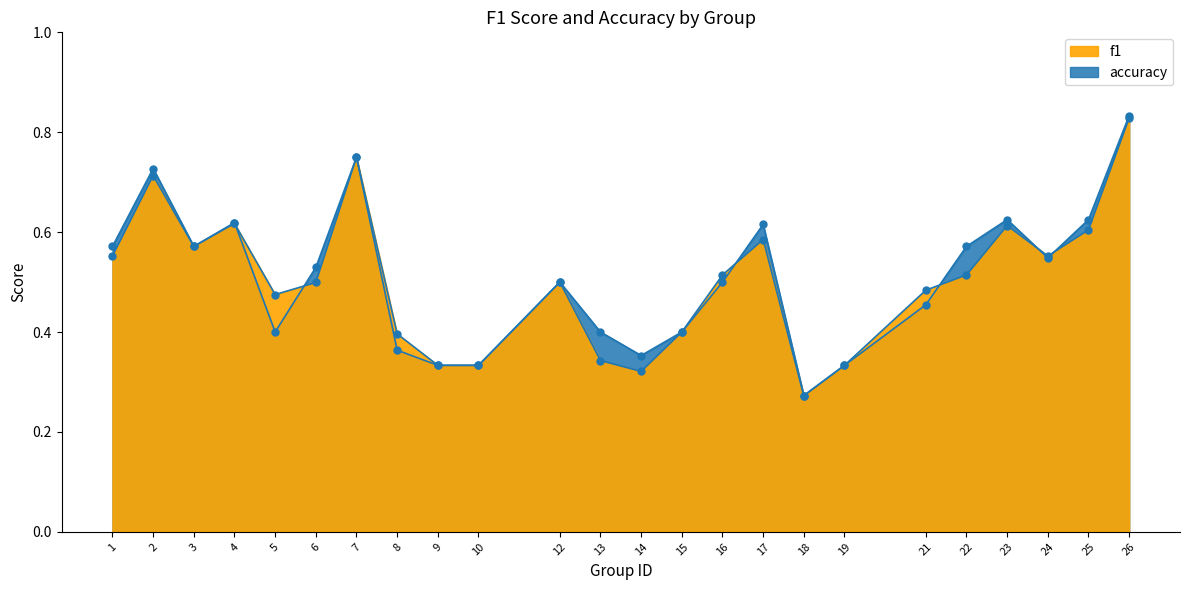

True or false: accuracy has more than 0 interior local peaks.

True